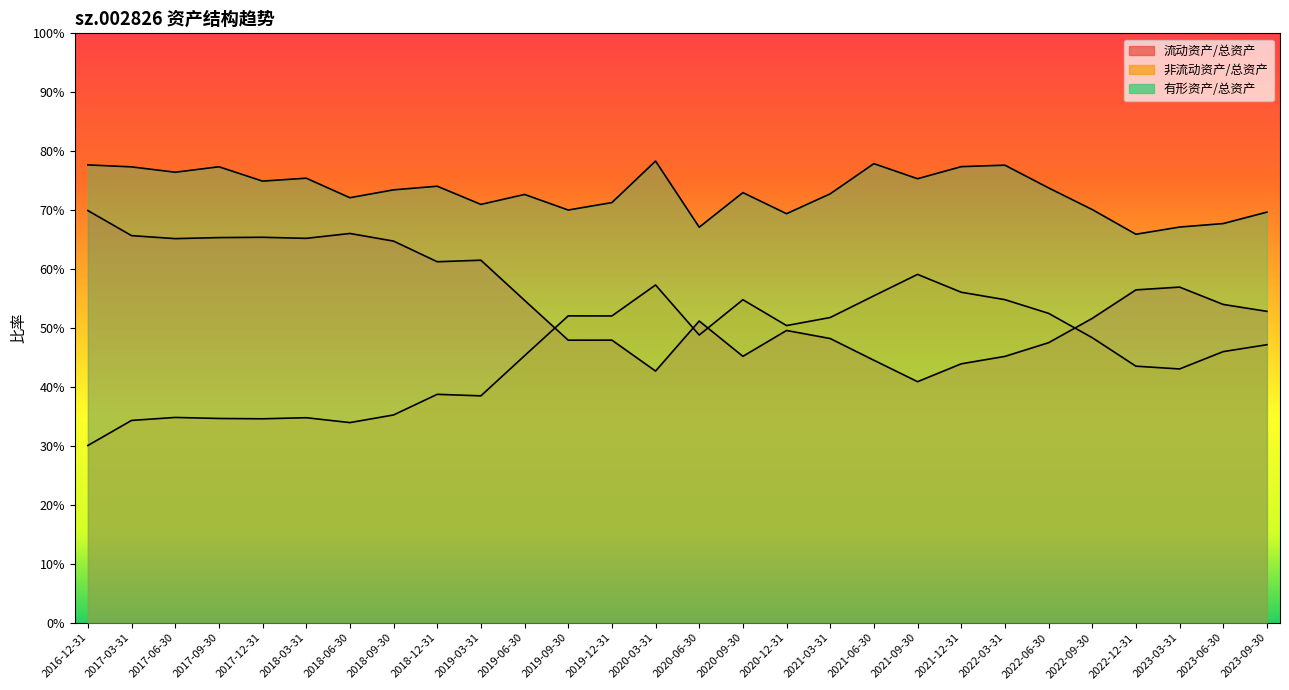

At which label is 非流动资产/总资产 closest to 0?

2021-09-30